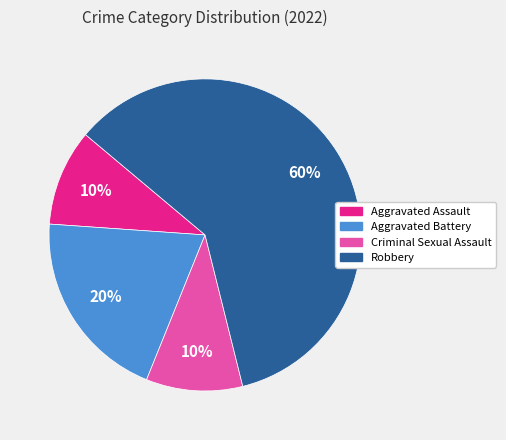

Is there a majority slice in this chart?

Yes